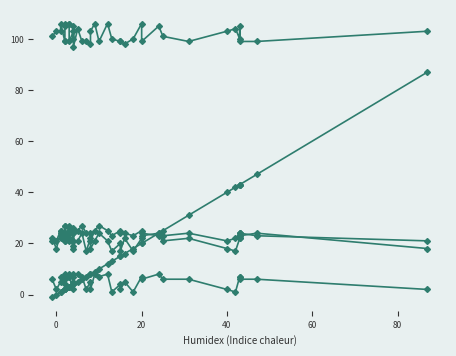

Count the number of data series in this chart.

5